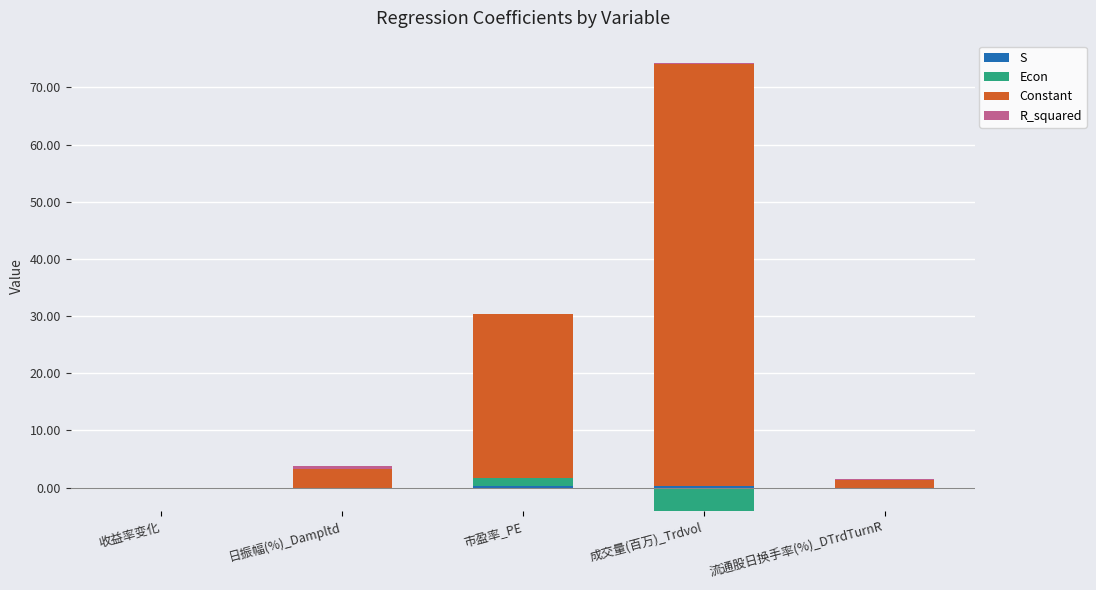

How many data points in Constant are less than 3?

2